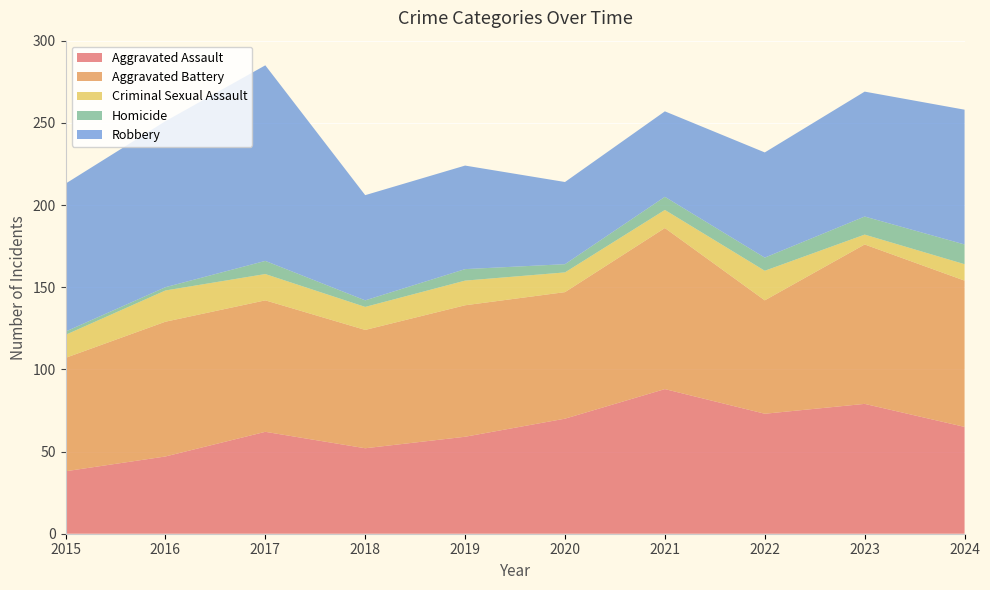

Reading left to right, transcribe all the data shown in this chart.

Aggravated Assault: 2015=38	2016=47	2017=62	2018=52	2019=59	2020=70	2021=88	2022=73	2023=79	2024=65
Aggravated Battery: 2015=69	2016=82	2017=80	2018=72	2019=80	2020=77	2021=98	2022=69	2023=97	2024=89
Criminal Sexual Assault: 2015=14	2016=19	2017=16	2018=14	2019=15	2020=12	2021=11	2022=18	2023=6	2024=10
Homicide: 2015=2	2016=2	2017=8	2018=4	2019=7	2020=5	2021=8	2022=8	2023=11	2024=12
Robbery: 2015=90	2016=101	2017=119	2018=64	2019=63	2020=50	2021=52	2022=64	2023=76	2024=82